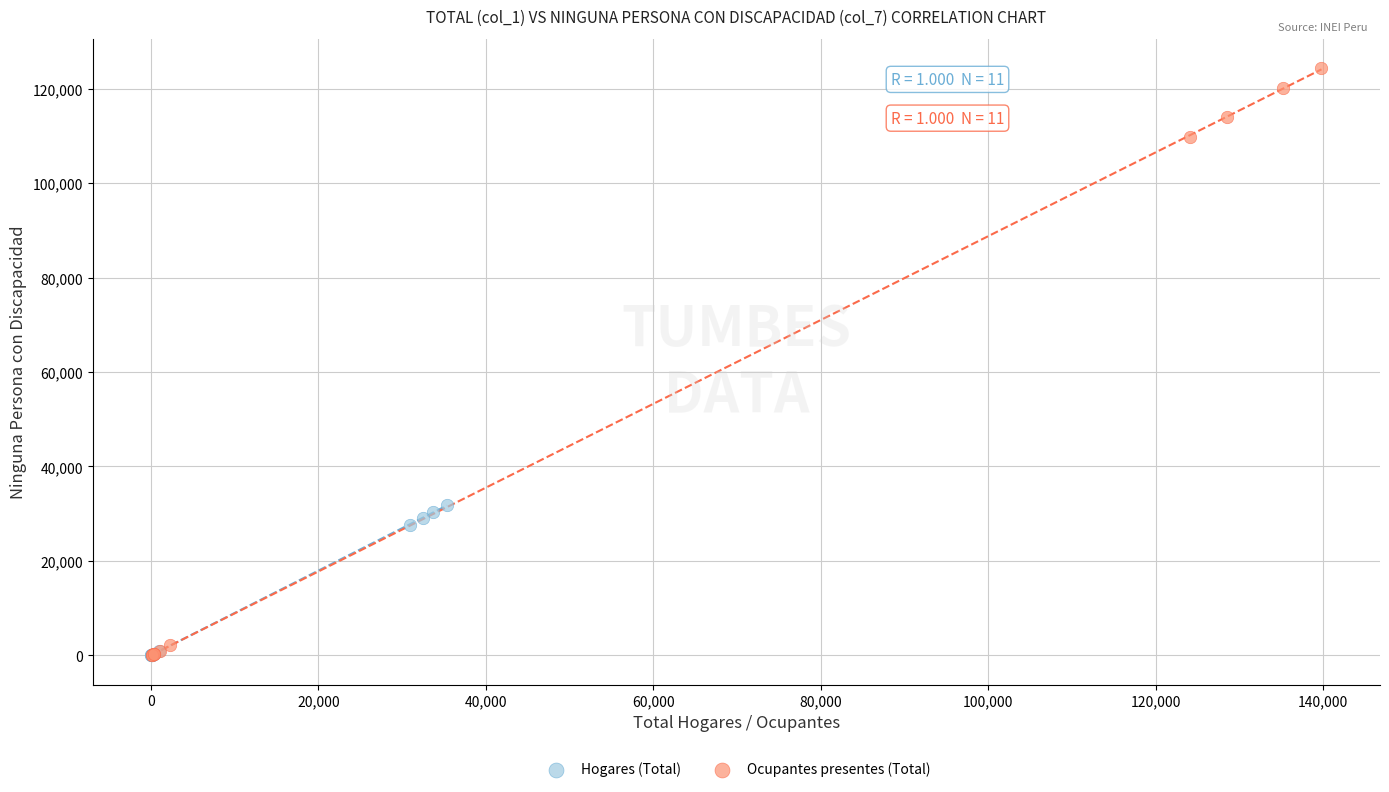

Which series reaches the maximum Y coordinate?

Ocupantes presentes (Total)